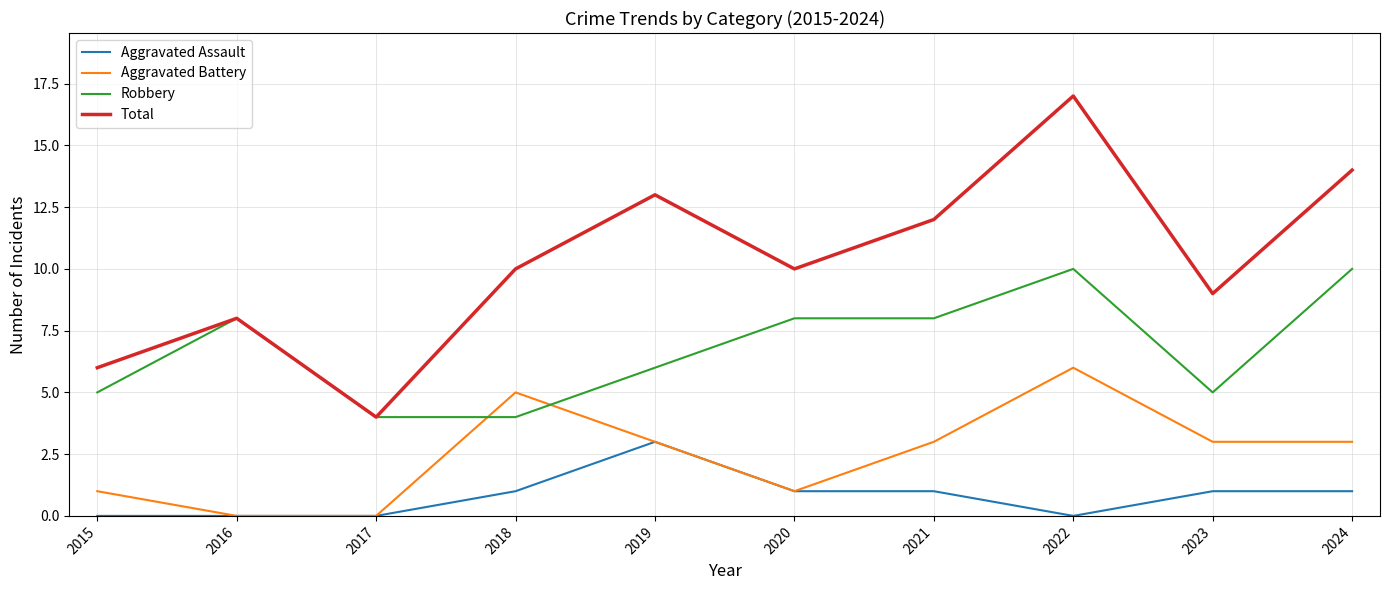

How many lines are shown in the chart?

4